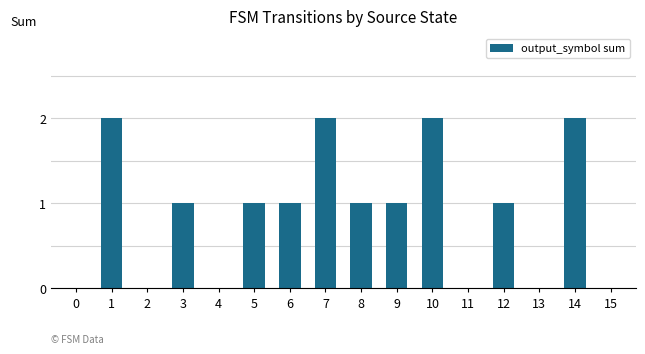

The chart shows a value of 1 at 11. True or false?

False